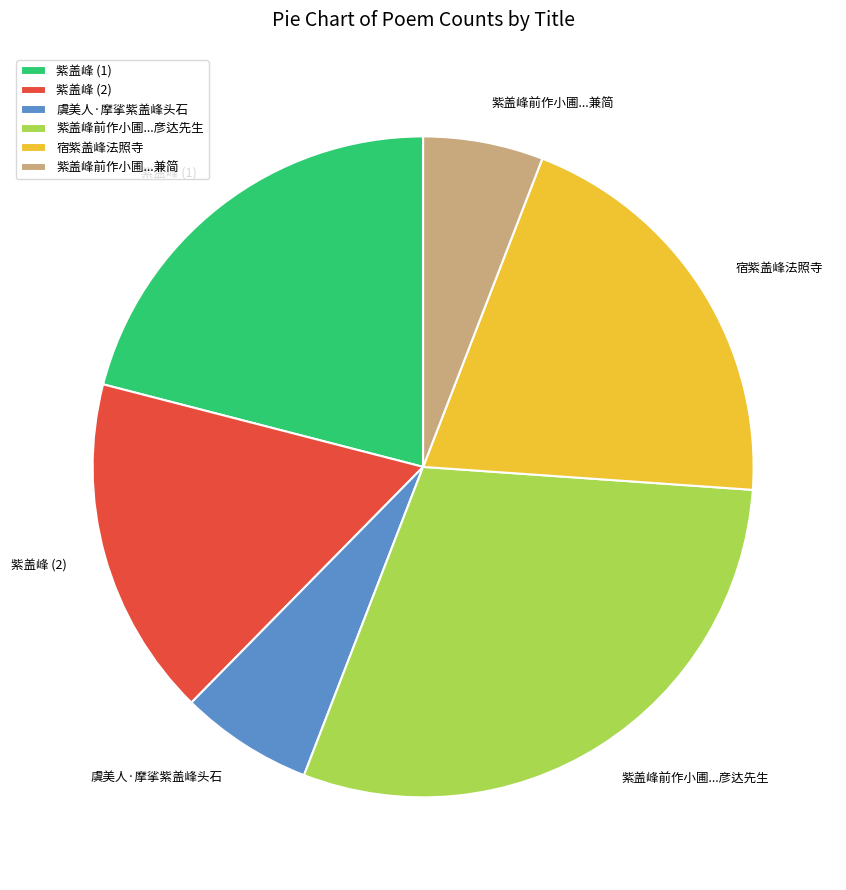

How many segments does this pie chart have?

6